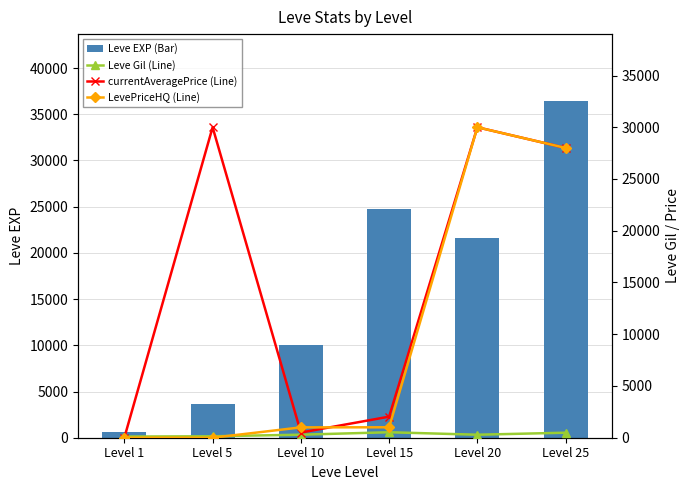

What is the value of the Leve EXP (Bar) bar at the 5th from the left?

21600